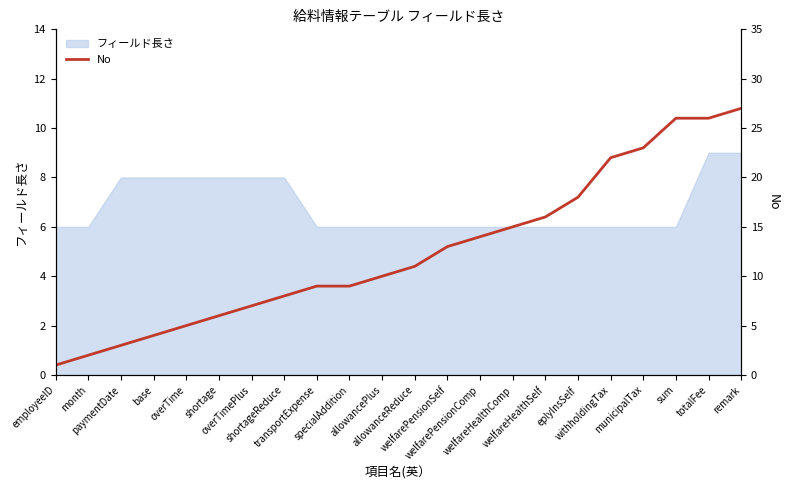

What is the minimum value shown in the chart?

1